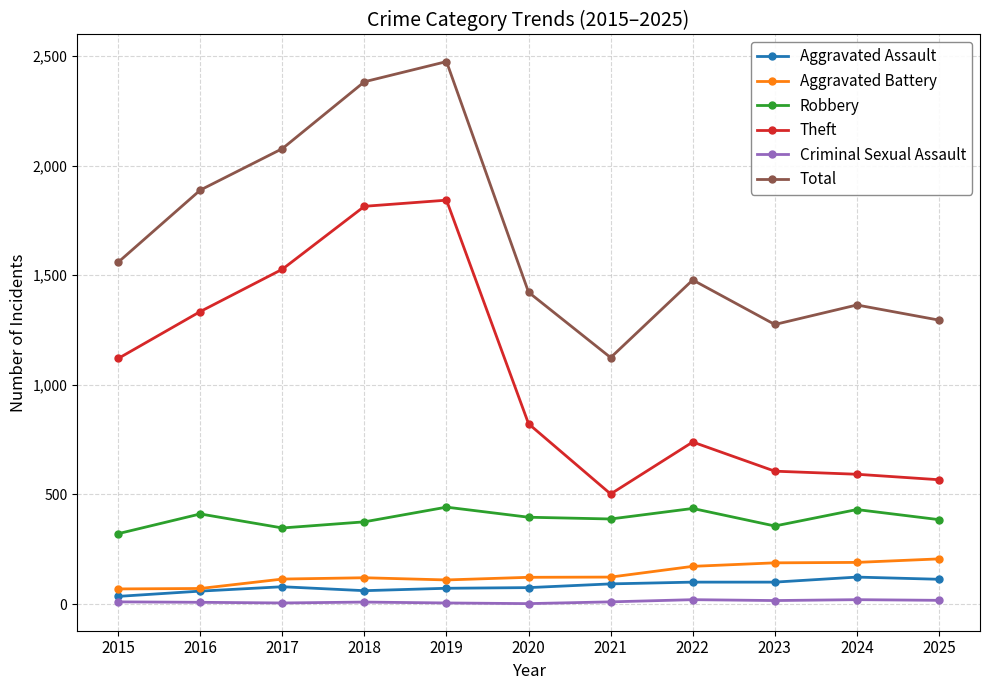

Count the number of categories in the chart.

11